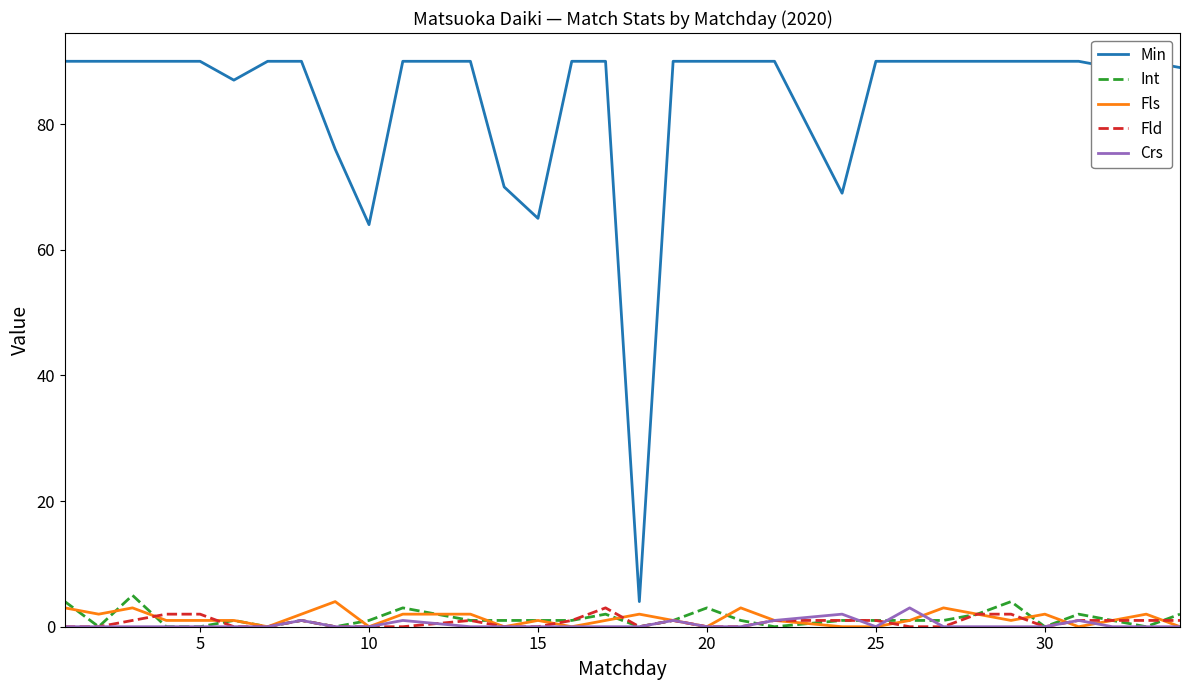

Is the value of Int at 22 greater than the value of Min at 28?

No